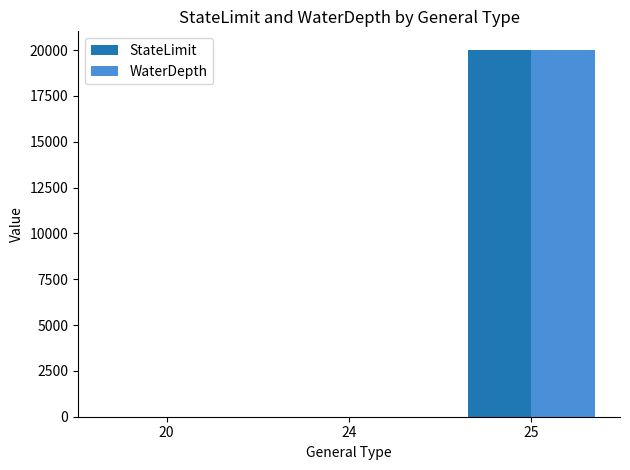

Which category has the highest value across all series?

25